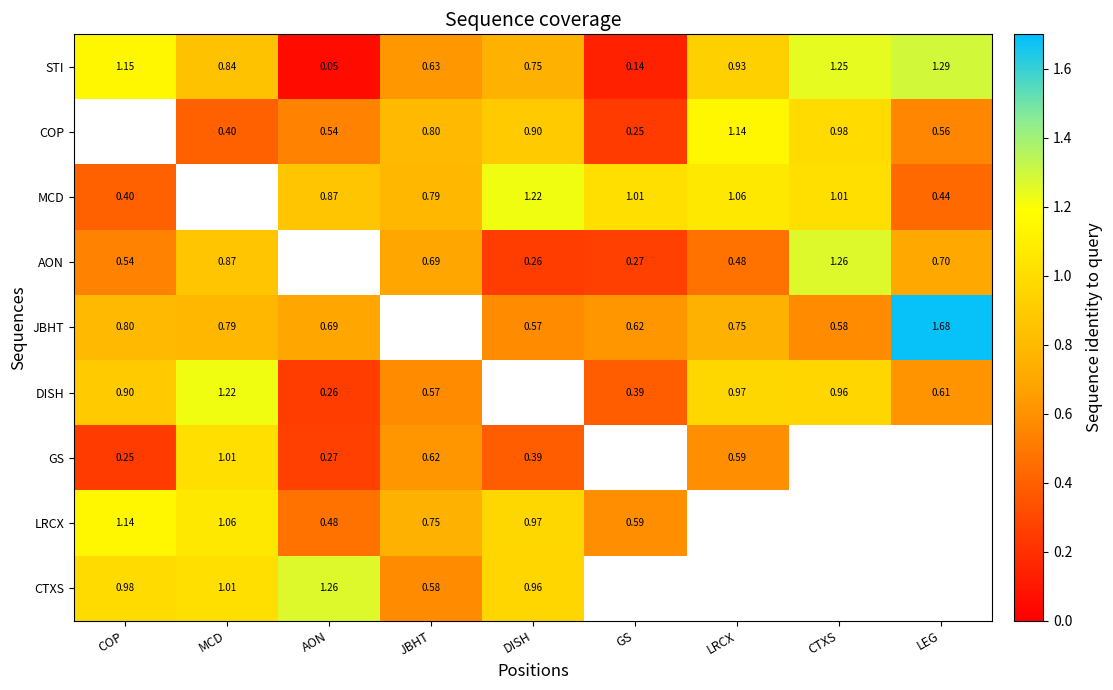

Is the value of COP at JBHT greater than the value of GS at MCD?

No